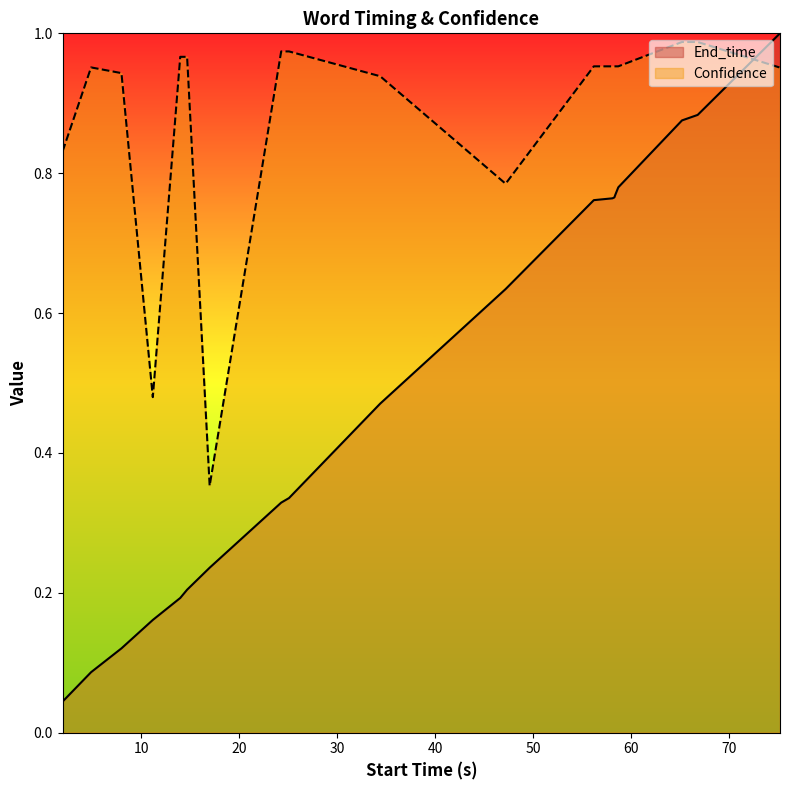

How many intersections are there between End_time and Confidence?

1